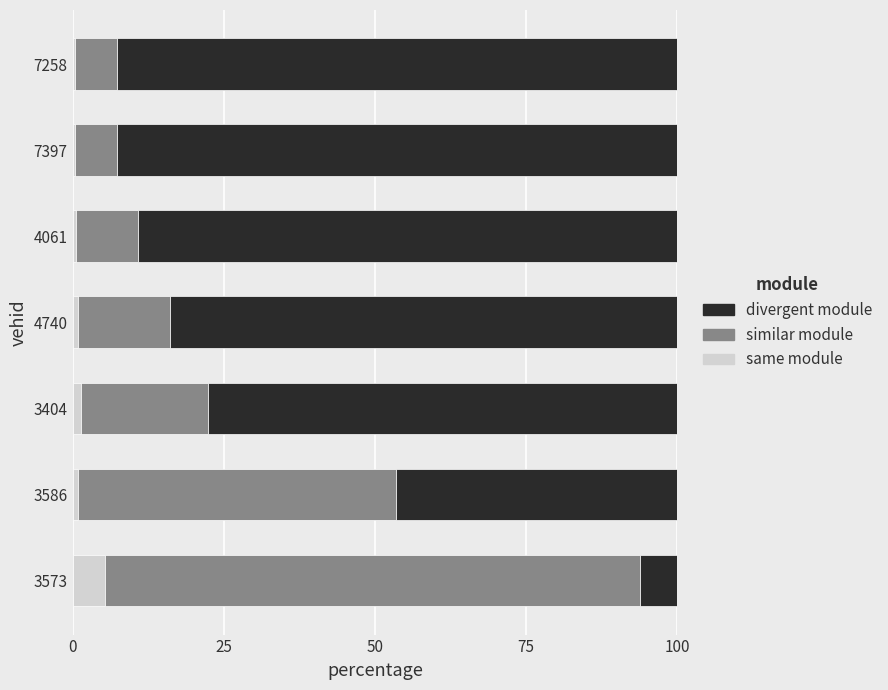

What is the average value of the same module series?

1.4